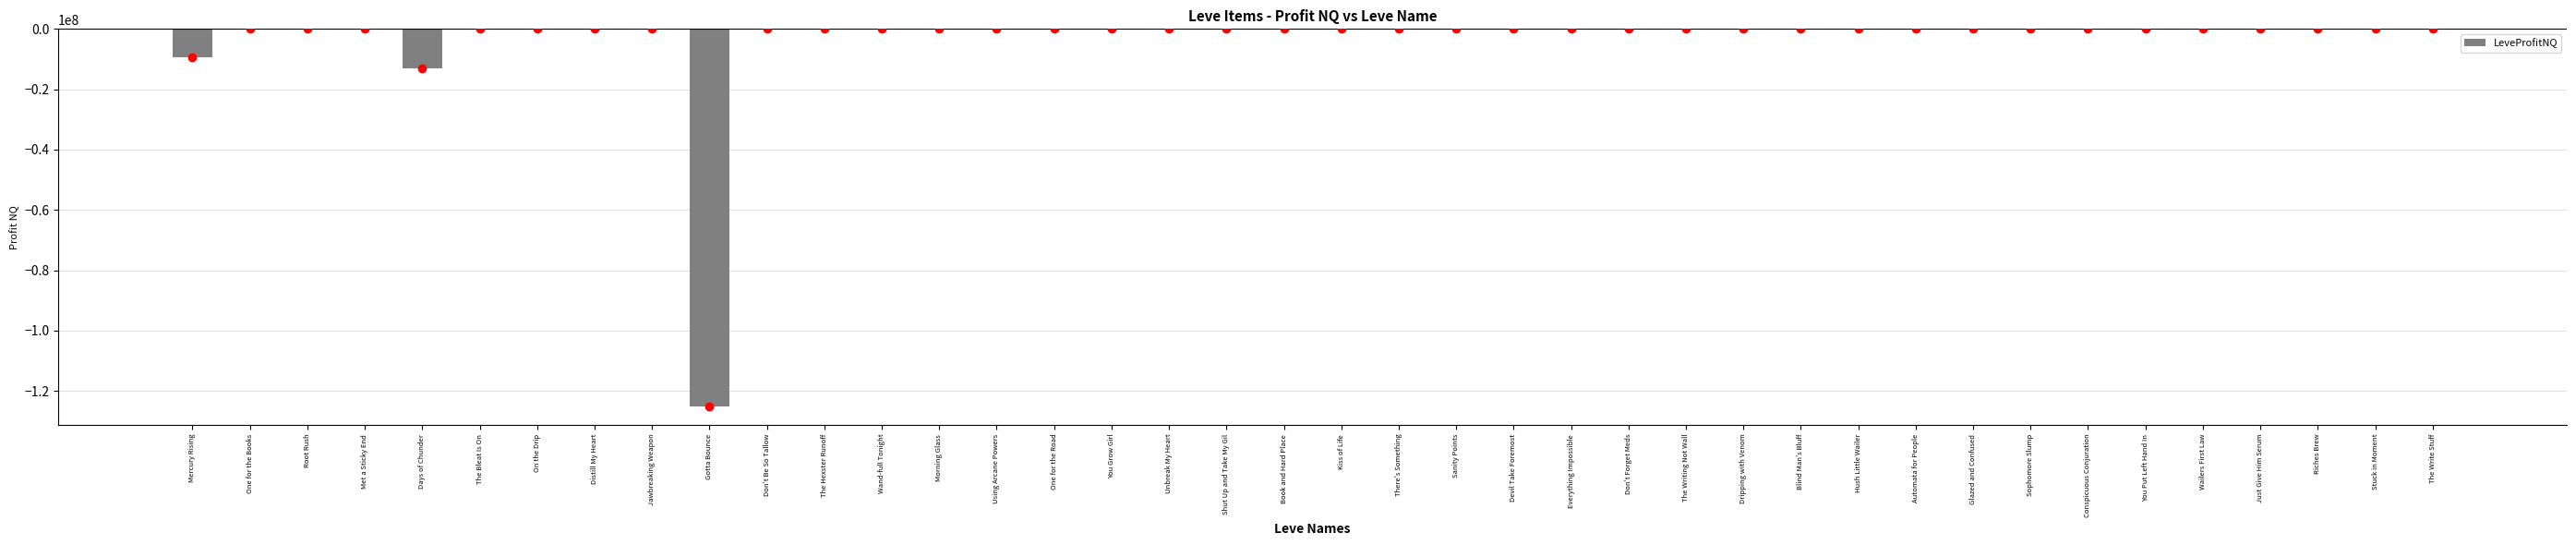

The value at One for the Road is 78946084.5. True or false?

False